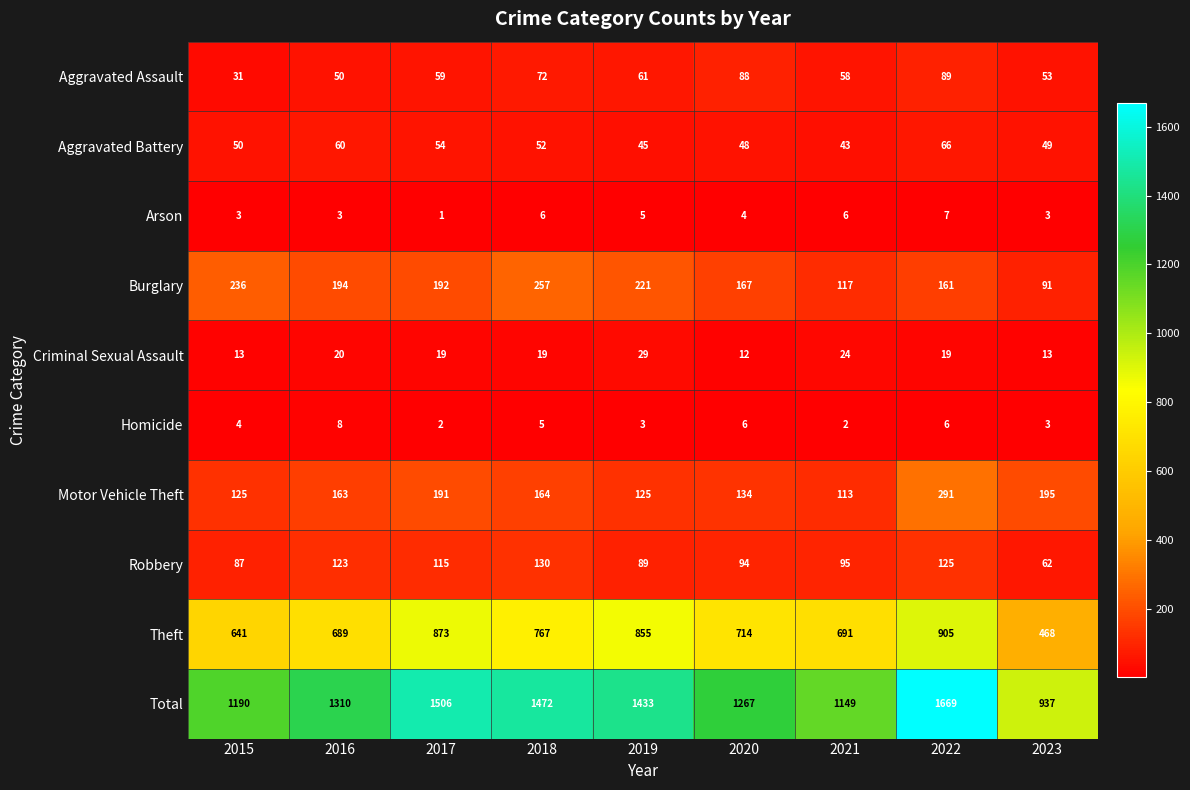

Is it true that Criminal Sexual Assault equals 12 at 2020?

True